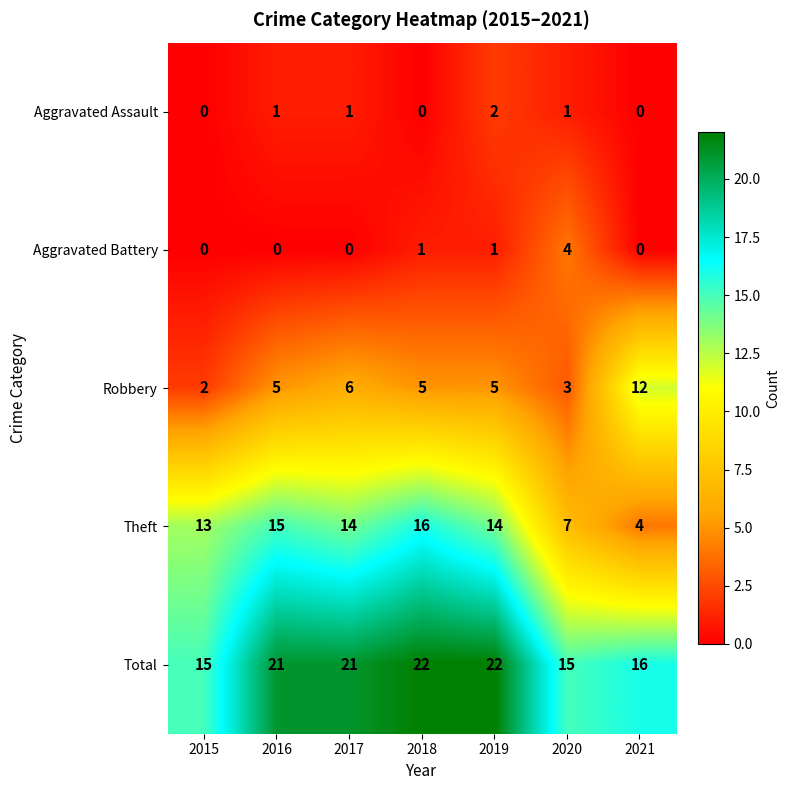

Count the number of categories in the chart.

7